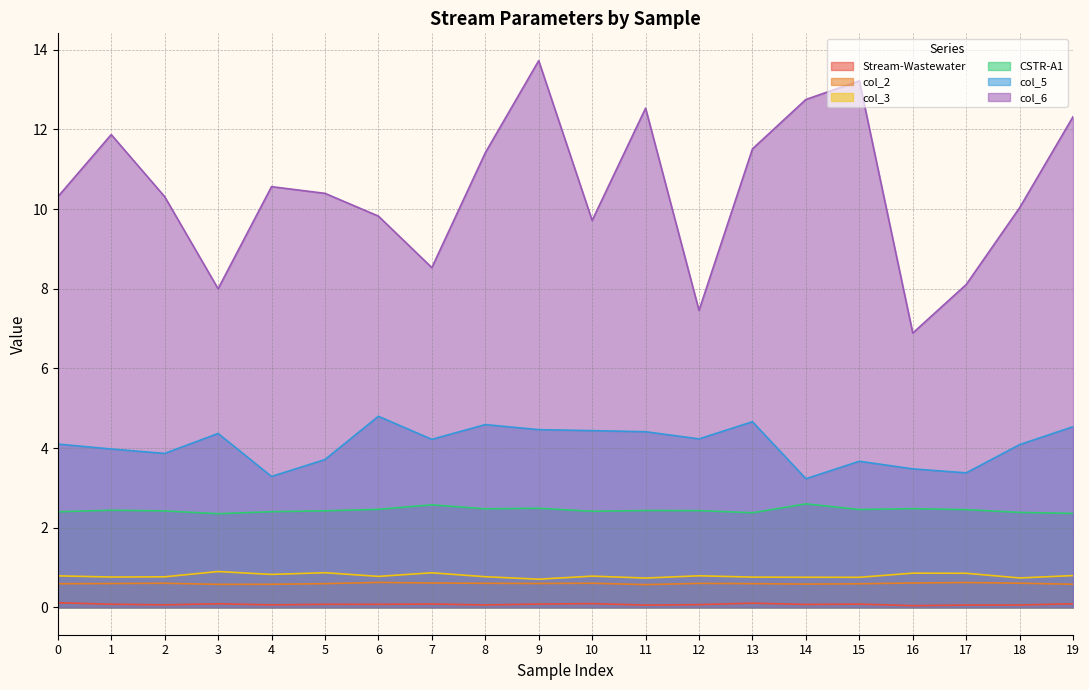

True or false: col_3 has a value of 0.9 at 3.

True